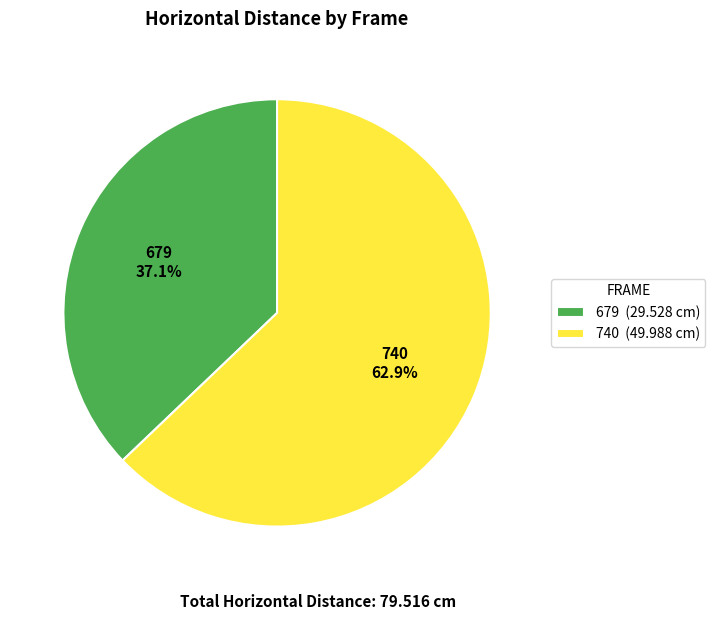

To the nearest percent, what percentage of the pie is 679?

37%